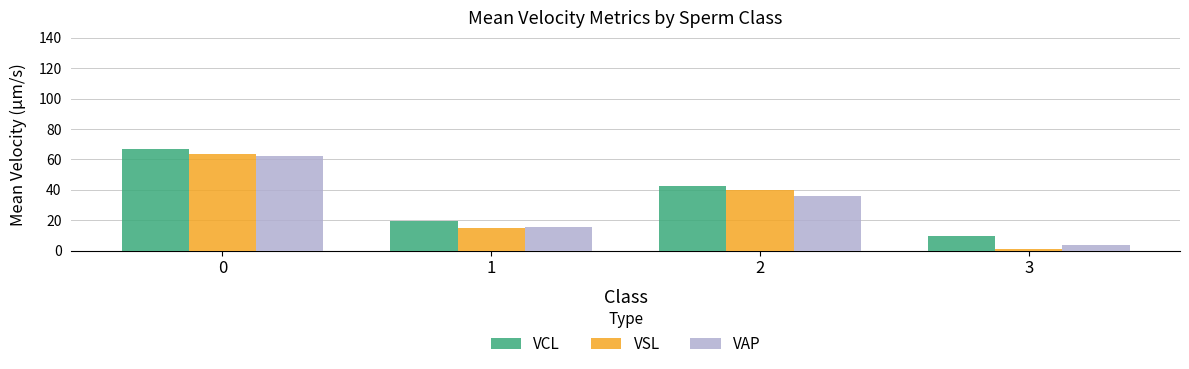

At how many categories does at least one series exceed 63?

1